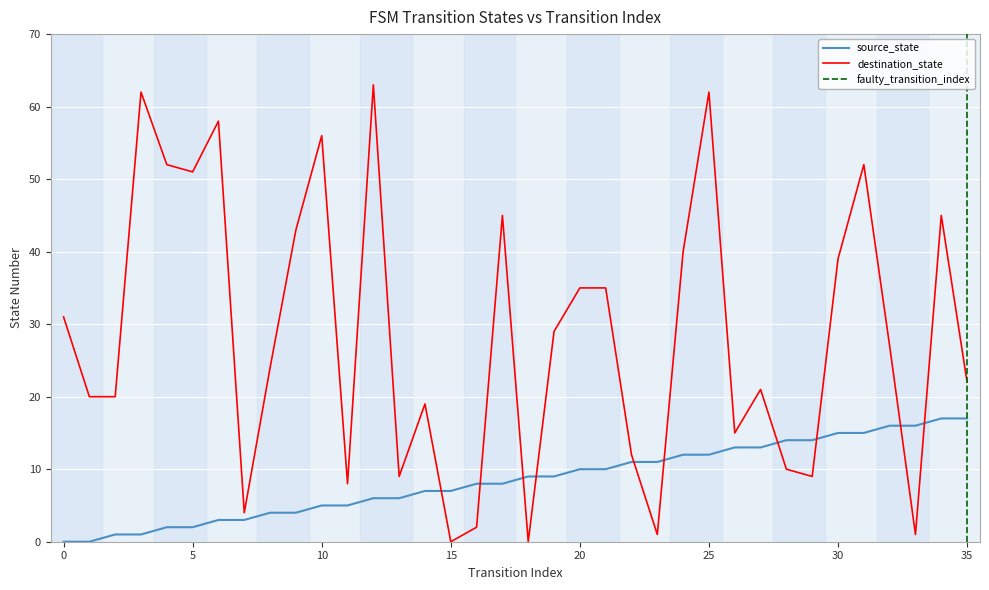

Between 9 and 8, which is larger?

9